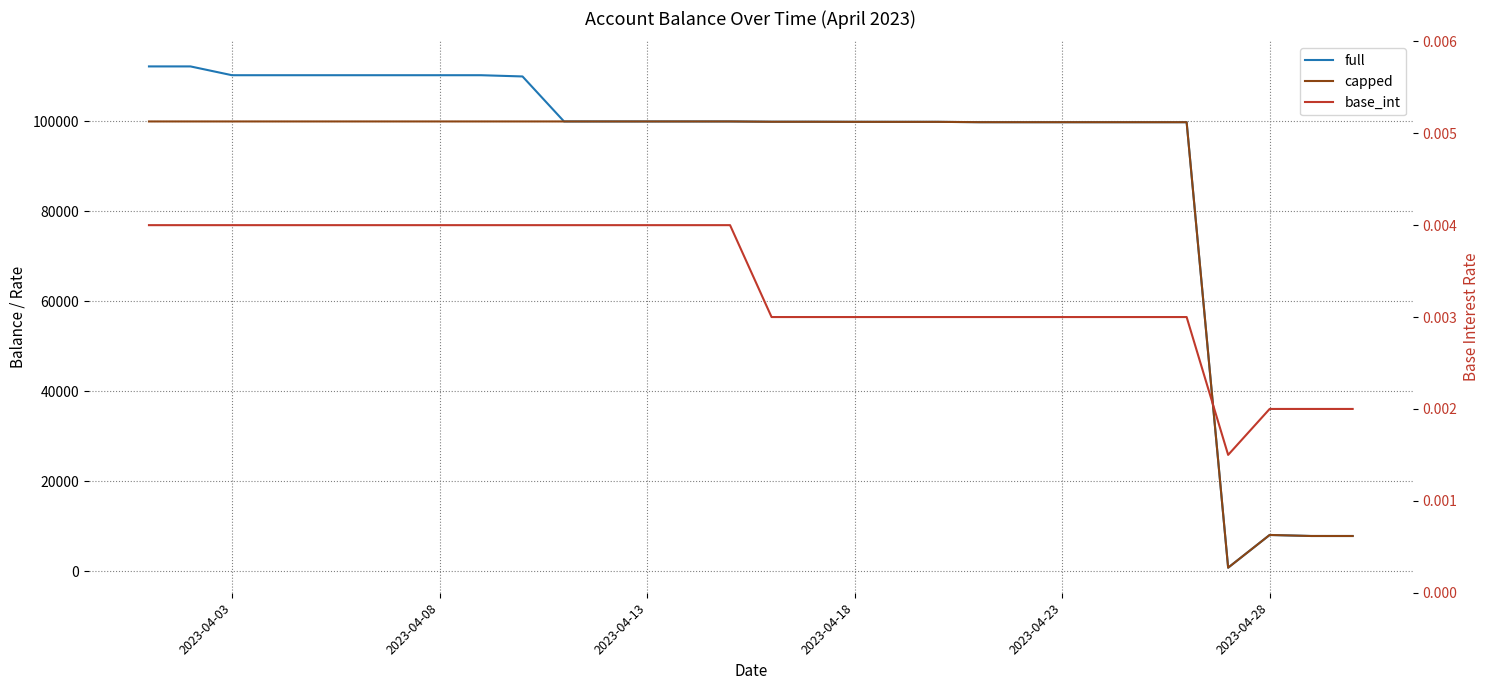

True or false: full has a value of 173715.5 at 19.

False